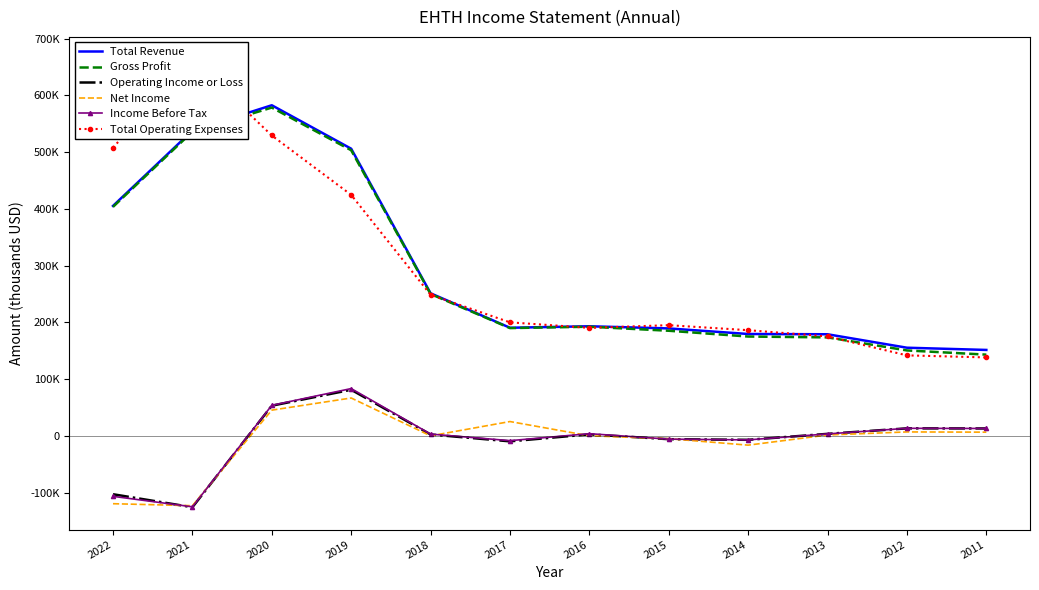

How many lines are shown in the chart?

6